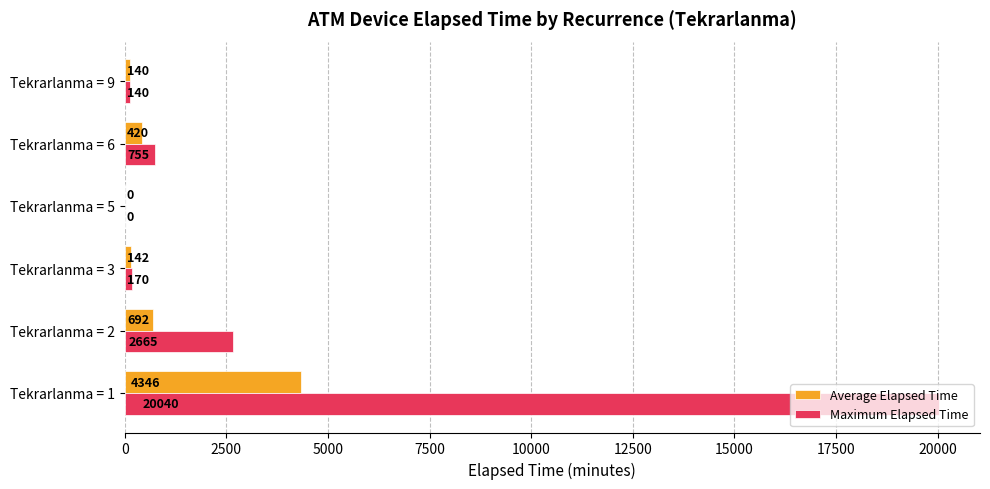

What is the sum of the Maximum Elapsed Time values at Tekrarlanma = 2 and Tekrarlanma = 3?

2835.0